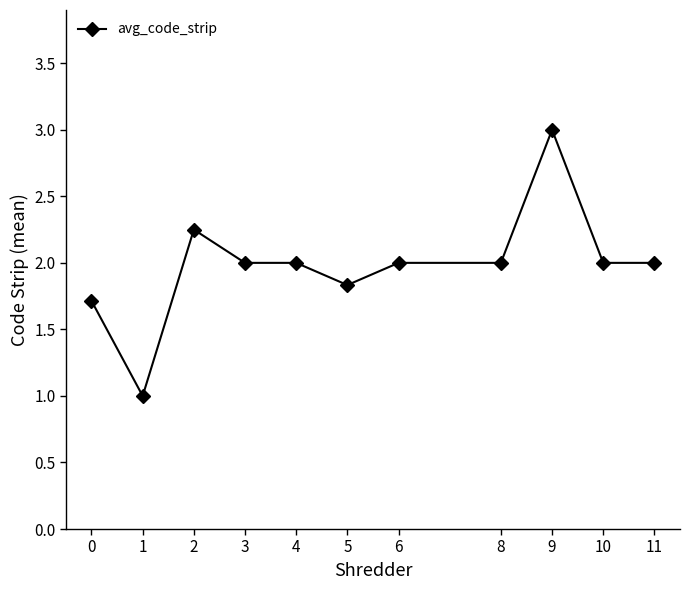

How many lines are shown in the chart?

1